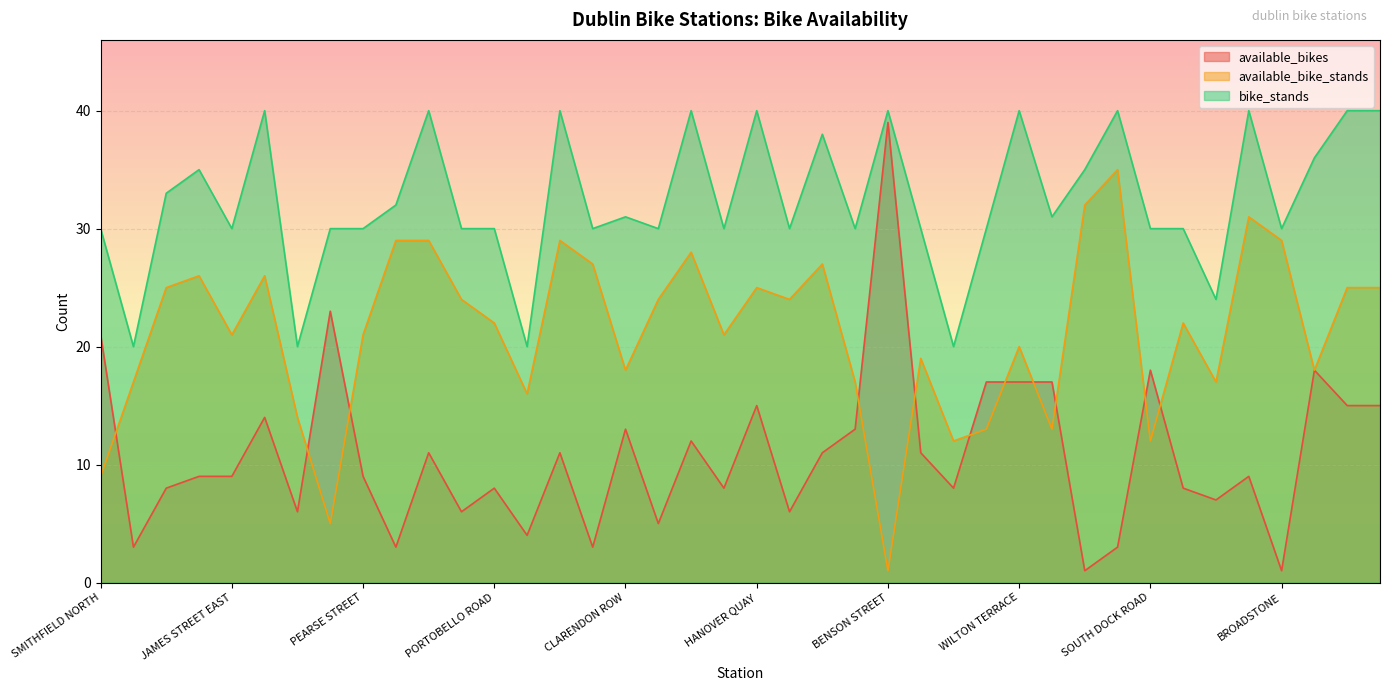

Reading left to right, what are all the values shown in this chart?

available_bikes: SMITHFIELD NORTH=21	PARNELL SQUARE NORTH=3	CLONMEL STREET=8	AVONDALE ROAD=9	JAMES STREET EAST=9	MOUNT STREET LOWER=14	CHRISTCHURCH PLACE=6	GRANTHAM STREET=23	PEARSE STREET=9	YORK STREET EAST=3	EXCISE WALK=11	FITZWILLIAM SQUARE WEST=6	PORTOBELLO ROAD=8	PARNELL STREET=4	FREDERICK STREET SOUTH=11	FOWNES STREET UPPER=3	CLARENDON ROW=13	CUSTOM HOUSE=5	RATHDOWN ROAD=12	NORTH CIRCULAR ROAD=8	HANOVER QUAY=15	OLIVER BOND STREET=6	COLLINS BARRACKS MUSEUM=11	BROOKFIELD ROAD=13	BENSON STREET=39	EARLSFORT TERRACE=11	GOLDEN LANE=8	DEVERELL PLACE=17	WILTON TERRACE=17	JOHN STREET WEST=17	FENIAN STREET=1	MERRION SQUARE SOUTH=3	SOUTH DOCK ROAD=18	CITY QUAY=8	EXCHEQUER STREET=7	THE POINT=9	BROADSTONE=1	HATCH STREET=18	LIME STREET=15	CHARLEMONT PLACE=15
available_bike_stands: SMITHFIELD NORTH=9	PARNELL SQUARE NORTH=17	CLONMEL STREET=25	AVONDALE ROAD=26	JAMES STREET EAST=21	MOUNT STREET LOWER=26	CHRISTCHURCH PLACE=14	GRANTHAM STREET=5	PEARSE STREET=21	YORK STREET EAST=29	EXCISE WALK=29	FITZWILLIAM SQUARE WEST=24	PORTOBELLO ROAD=22	PARNELL STREET=16	FREDERICK STREET SOUTH=29	FOWNES STREET UPPER=27	CLARENDON ROW=18	CUSTOM HOUSE=24	RATHDOWN ROAD=28	NORTH CIRCULAR ROAD=21	HANOVER QUAY=25	OLIVER BOND STREET=24	COLLINS BARRACKS MUSEUM=27	BROOKFIELD ROAD=17	BENSON STREET=1	EARLSFORT TERRACE=19	GOLDEN LANE=12	DEVERELL PLACE=13	WILTON TERRACE=20	JOHN STREET WEST=13	FENIAN STREET=32	MERRION SQUARE SOUTH=35	SOUTH DOCK ROAD=12	CITY QUAY=22	EXCHEQUER STREET=17	THE POINT=31	BROADSTONE=29	HATCH STREET=18	LIME STREET=25	CHARLEMONT PLACE=25
bike_stands: SMITHFIELD NORTH=30	PARNELL SQUARE NORTH=20	CLONMEL STREET=33	AVONDALE ROAD=35	JAMES STREET EAST=30	MOUNT STREET LOWER=40	CHRISTCHURCH PLACE=20	GRANTHAM STREET=30	PEARSE STREET=30	YORK STREET EAST=32	EXCISE WALK=40	FITZWILLIAM SQUARE WEST=30	PORTOBELLO ROAD=30	PARNELL STREET=20	FREDERICK STREET SOUTH=40	FOWNES STREET UPPER=30	CLARENDON ROW=31	CUSTOM HOUSE=30	RATHDOWN ROAD=40	NORTH CIRCULAR ROAD=30	HANOVER QUAY=40	OLIVER BOND STREET=30	COLLINS BARRACKS MUSEUM=38	BROOKFIELD ROAD=30	BENSON STREET=40	EARLSFORT TERRACE=30	GOLDEN LANE=20	DEVERELL PLACE=30	WILTON TERRACE=40	JOHN STREET WEST=31	FENIAN STREET=35	MERRION SQUARE SOUTH=40	SOUTH DOCK ROAD=30	CITY QUAY=30	EXCHEQUER STREET=24	THE POINT=40	BROADSTONE=30	HATCH STREET=36	LIME STREET=40	CHARLEMONT PLACE=40